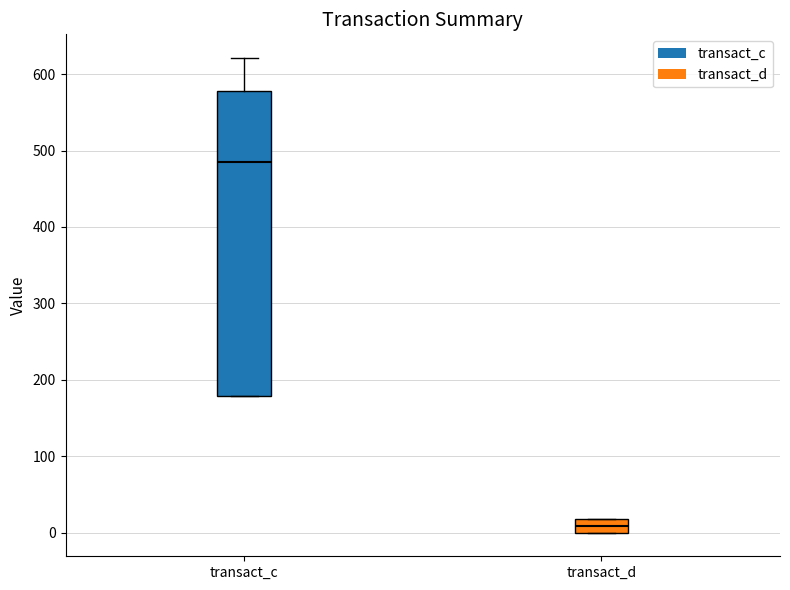

Reading left to right, read every box against the y-axis: the position of its median line, the range the box covers, and the ends of its whiskers. The values are not printed on the chart, so give them approximately, as read against the axis.

transact_c: median 490, box 180 to 580, whiskers 180 to 620
transact_d: median 10, box 0 to 20, whiskers 0 to 20